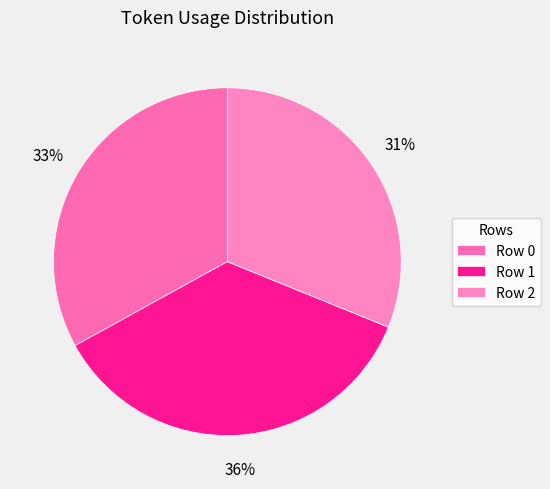

How much of the chart is everything except Row 2?

68.9%